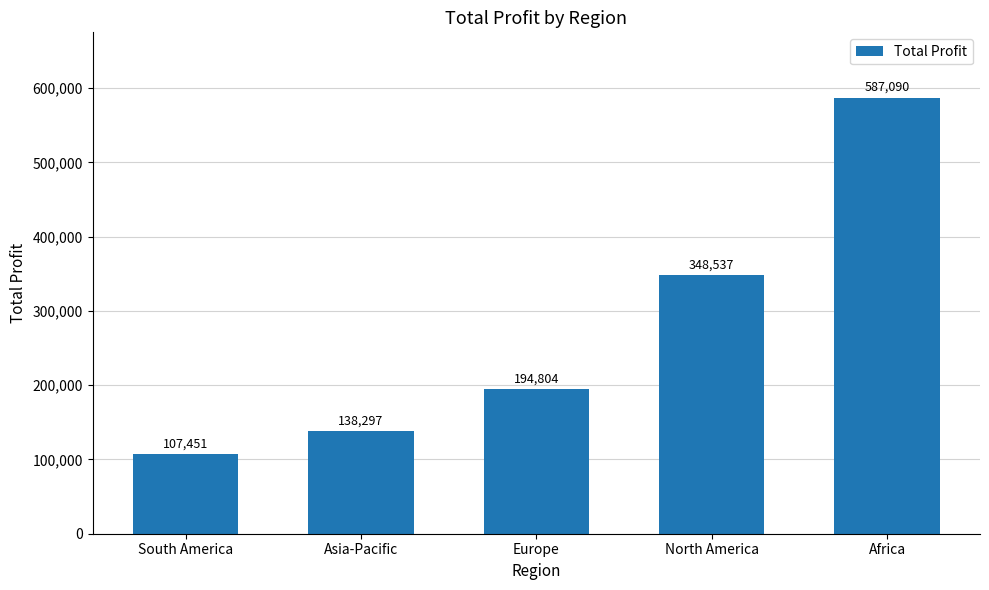

How many bars are there in total?

5